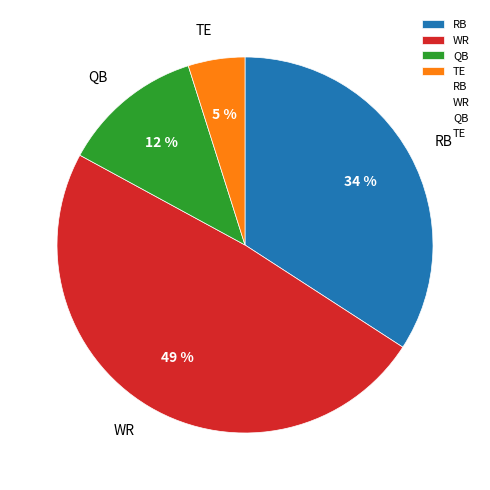

Combined, do QB and WR account for over 50%?

Yes